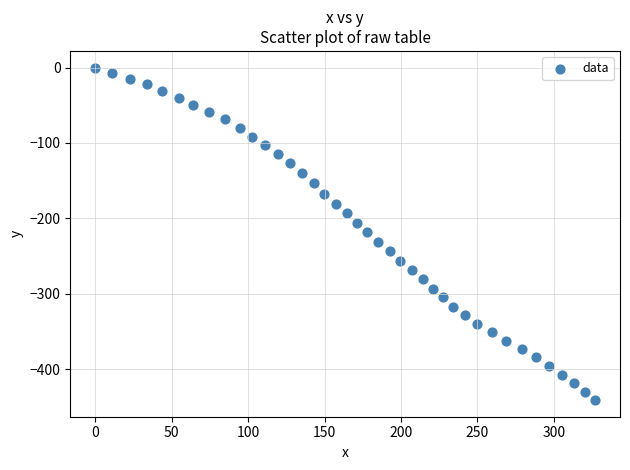

What is the range of Y values (max minus min)?

440.9